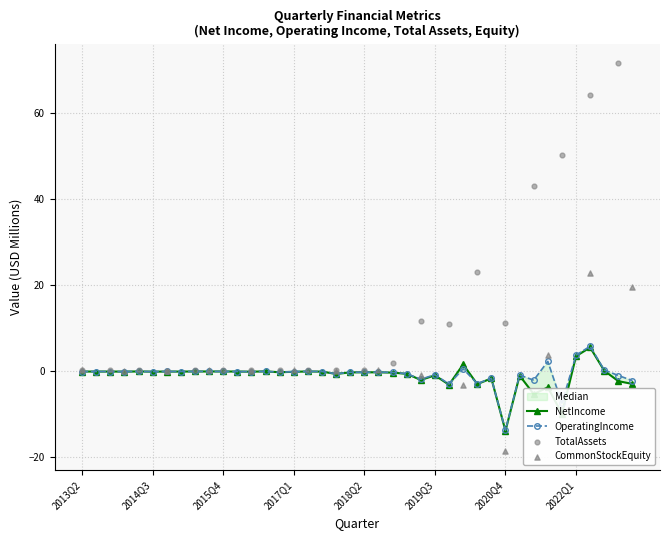

Is the value of NetIncome at 2019Q2 greater than the value of OperatingIncome at 2013Q3?

No